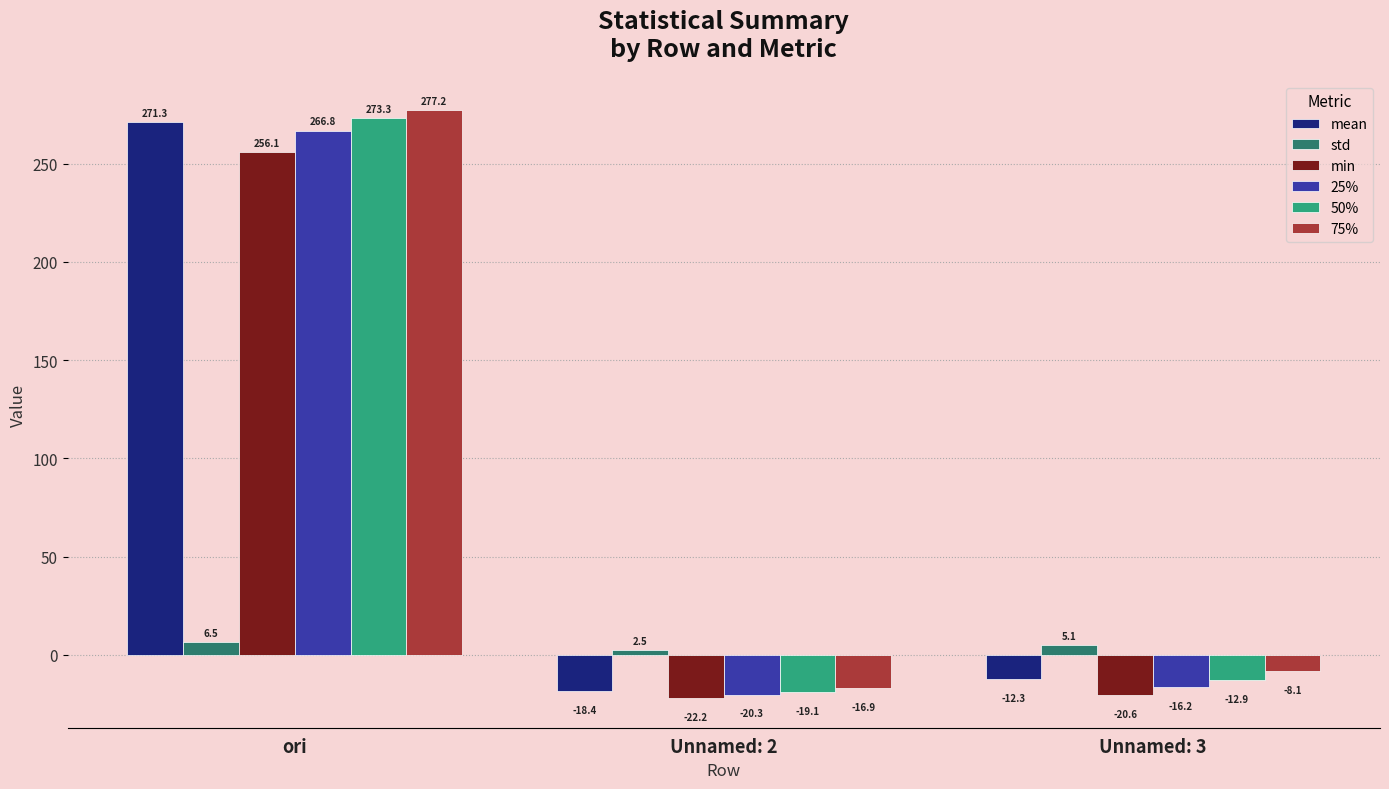

Is the value of std at Unnamed: 3 greater than the value of min at Unnamed: 3?

Yes